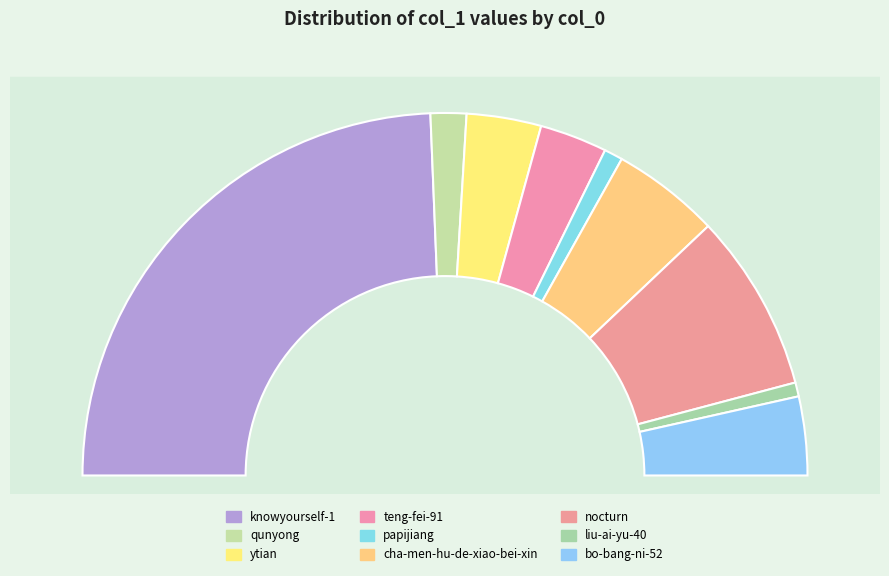

Rank the categories by value from highest to lowest.

knowyourself-1, nocturn, cha-men-hu-de-xiao-bei-xin, bo-bang-ni-52, ytian, teng-fei-91, qunyong, papijiang, liu-ai-yu-40